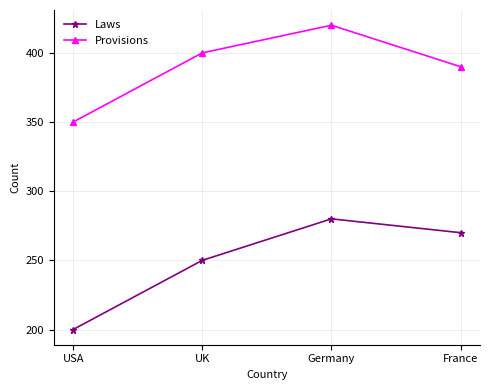

At which label does Laws first exceed 270?

Germany